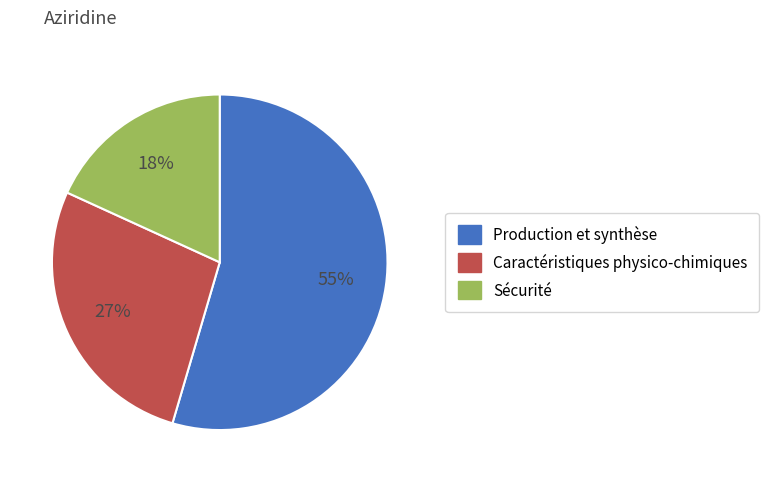

What is the ratio of the value at Sécurité to the value at Production et synthèse?

0.3